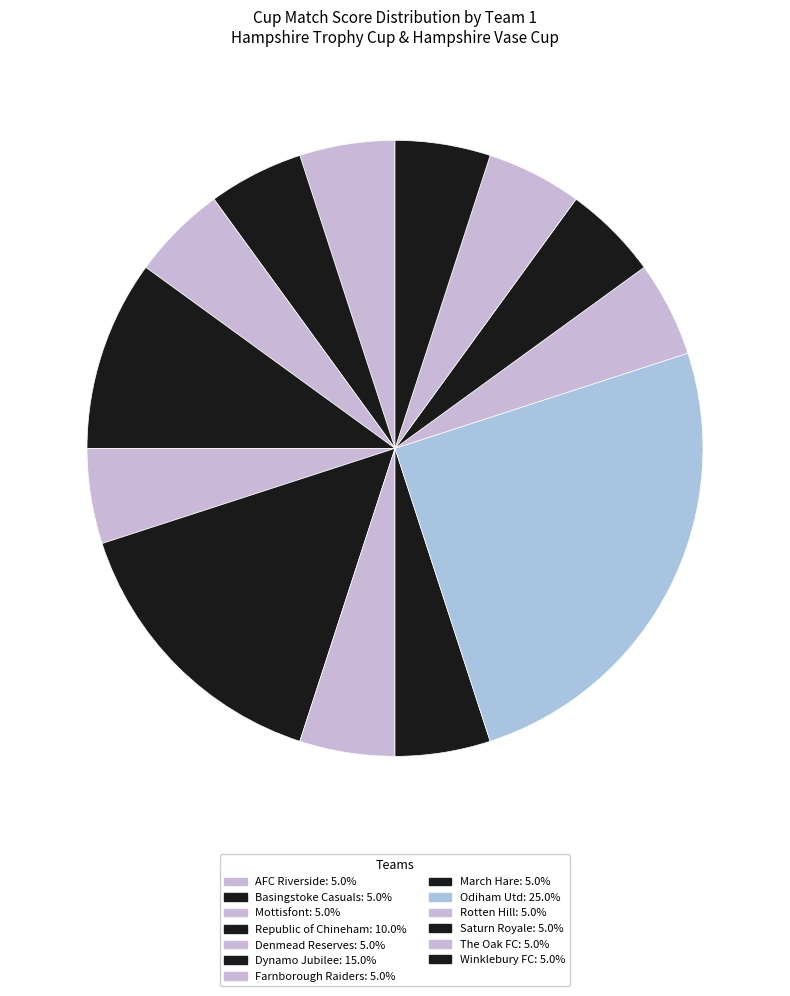

Does any single category account for the majority?

No